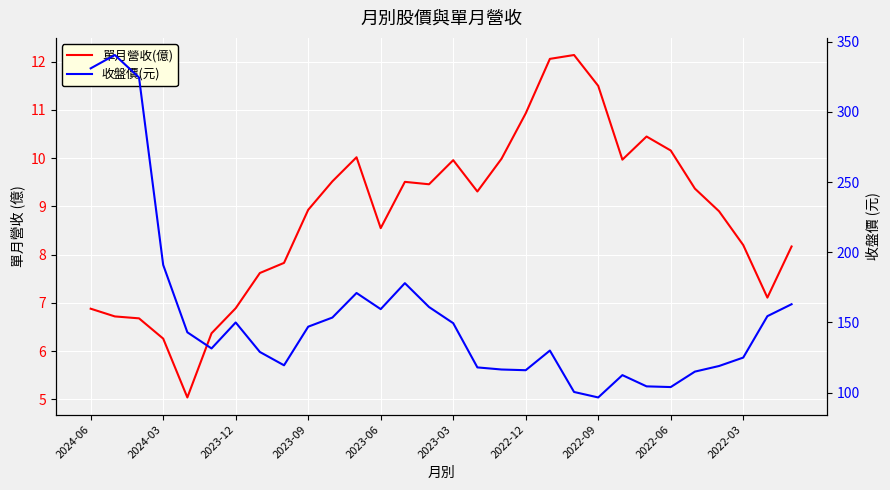

True or false: 收盤價(元) has a value of 24.6 at 16.

False